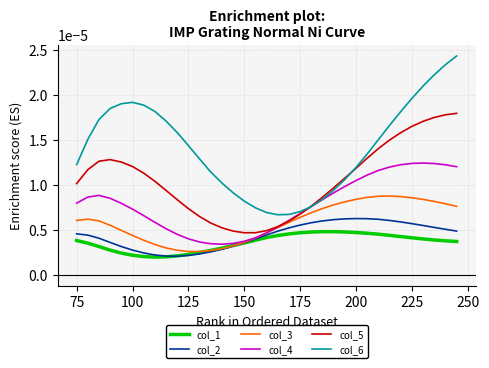

Is this an area chart (filled region under the line)?

No